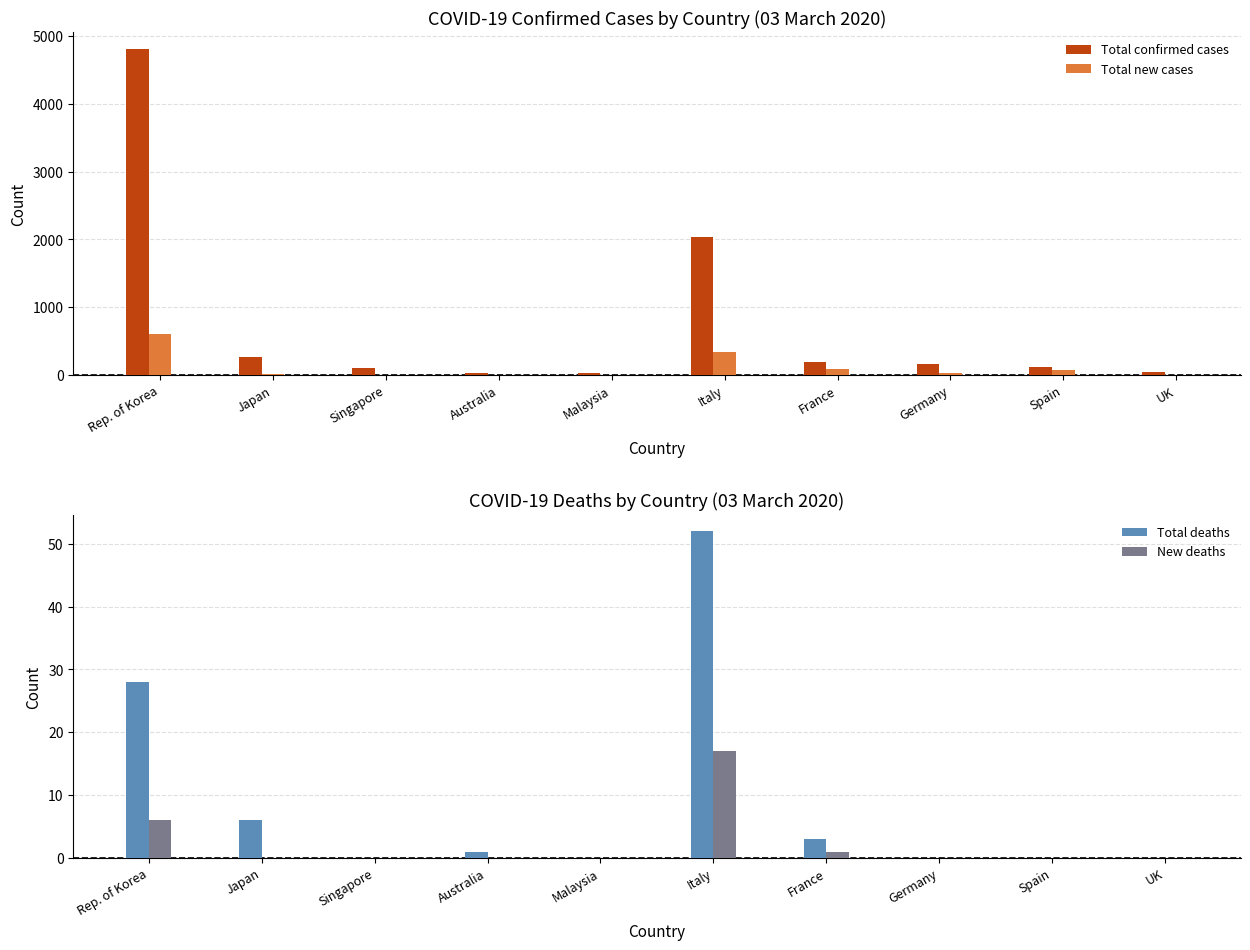

What is the difference between the Total new cases values at UK and Australia?

3